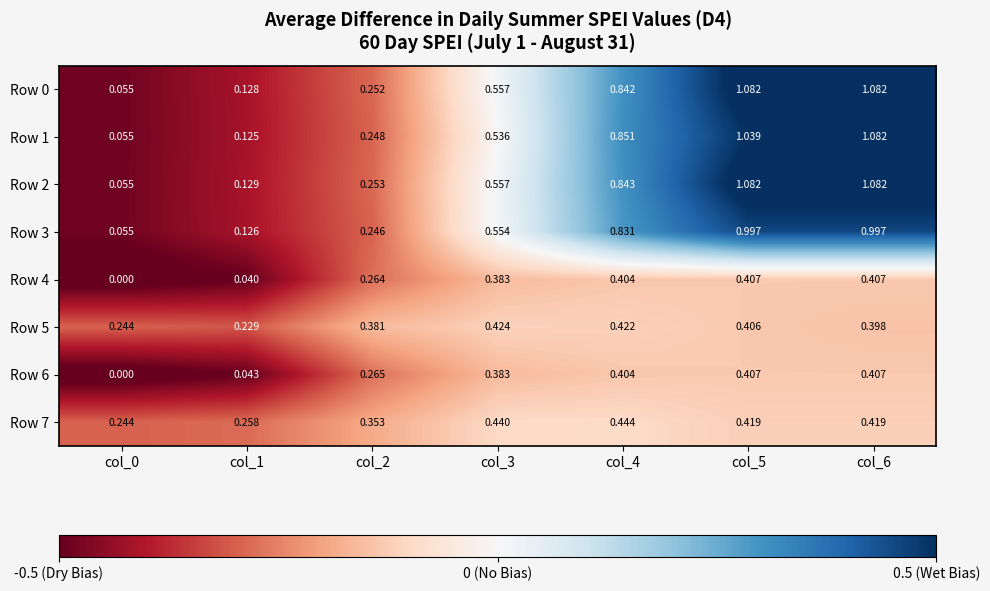

Is the value of Row 0 at col_4 greater than the value of Row 2 at col_6?

No